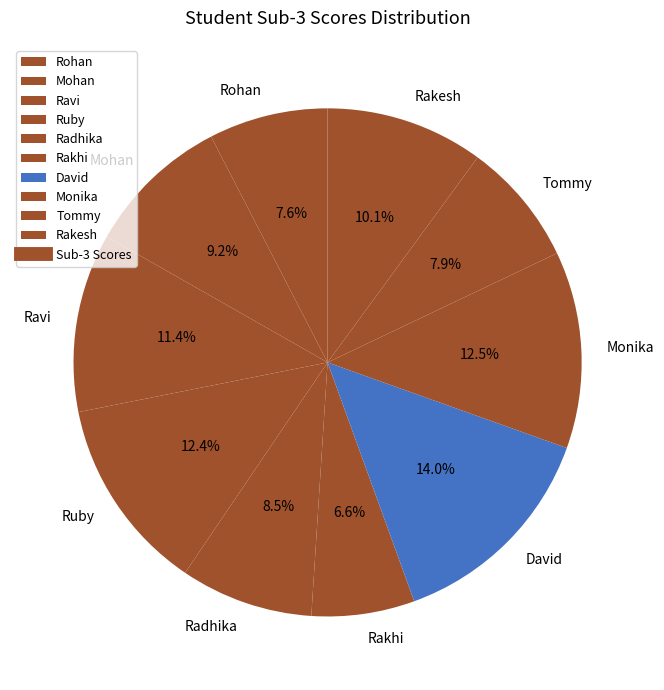

To the nearest percent, what is the difference between the largest and smallest slice percentages?

7%